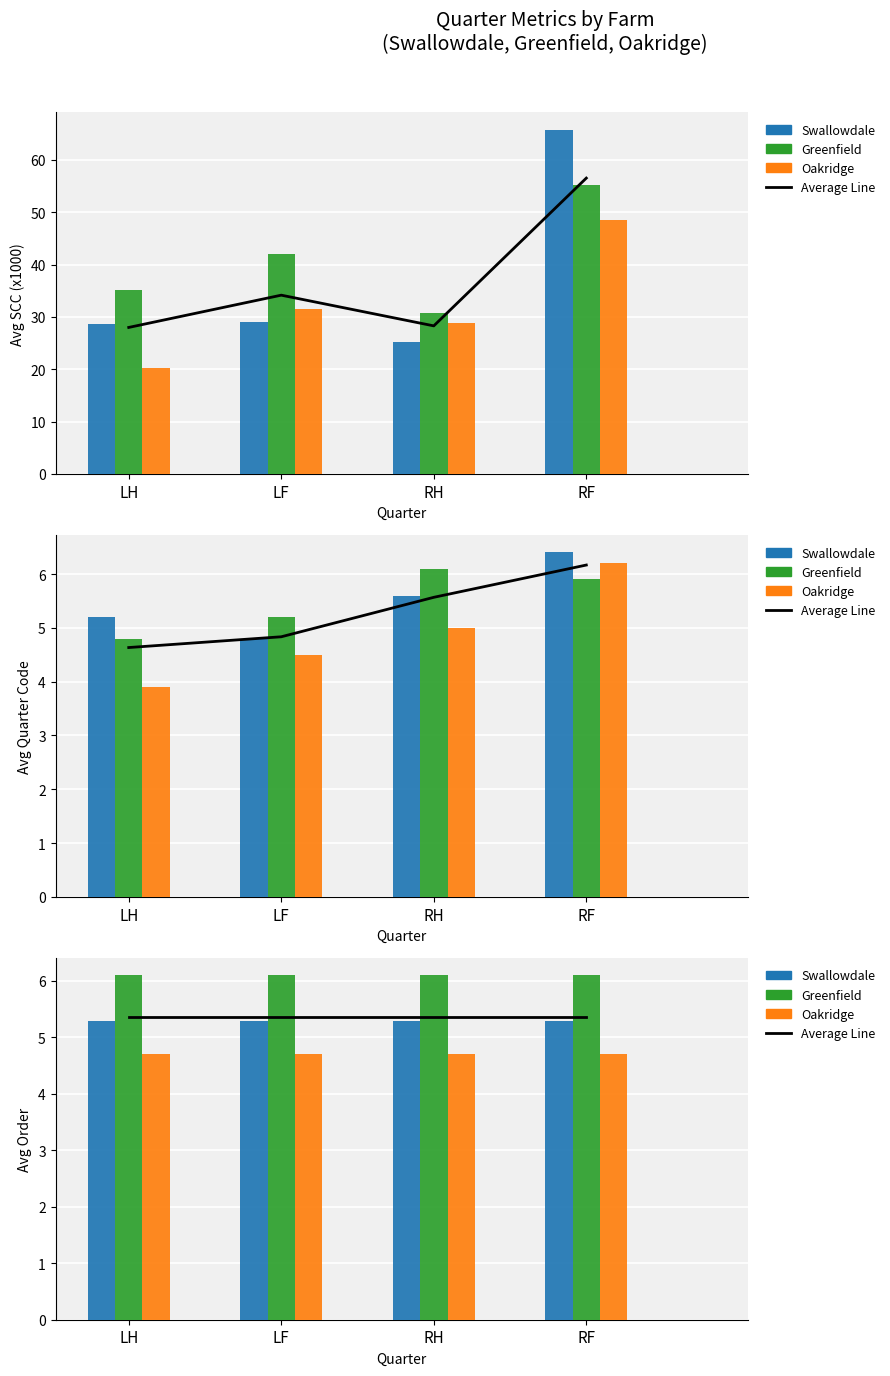

Between RH and LH, which is larger?

RH